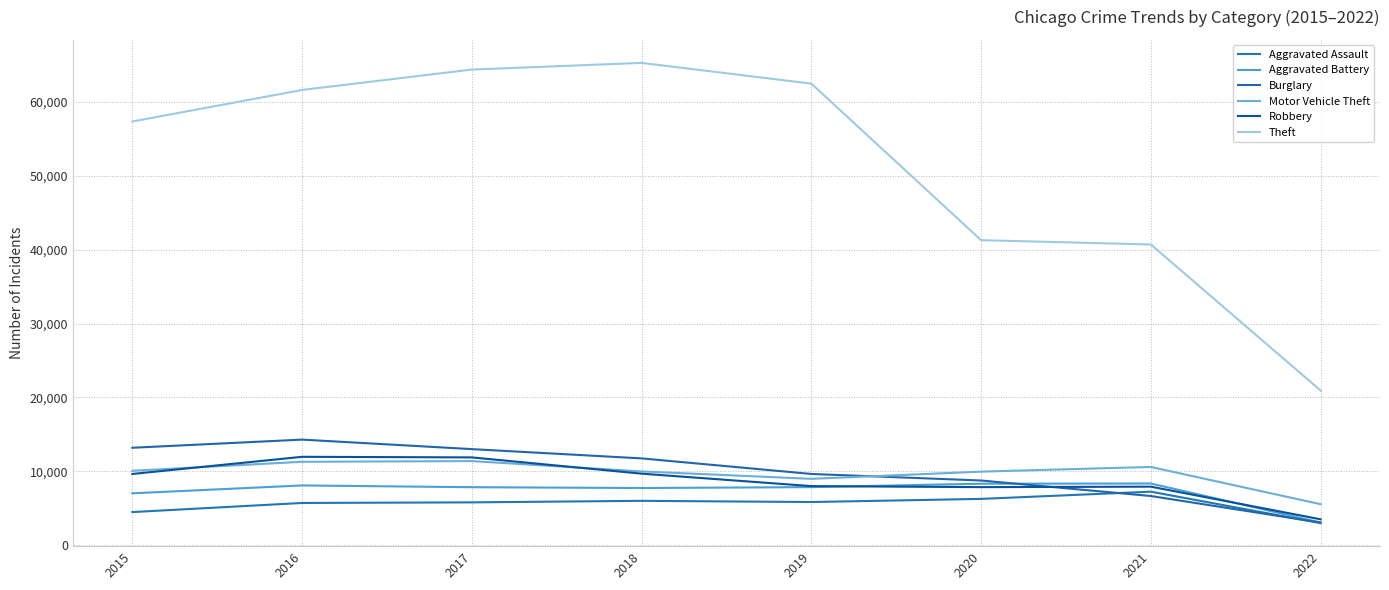

Which series has the largest range (max minus min)?

Theft